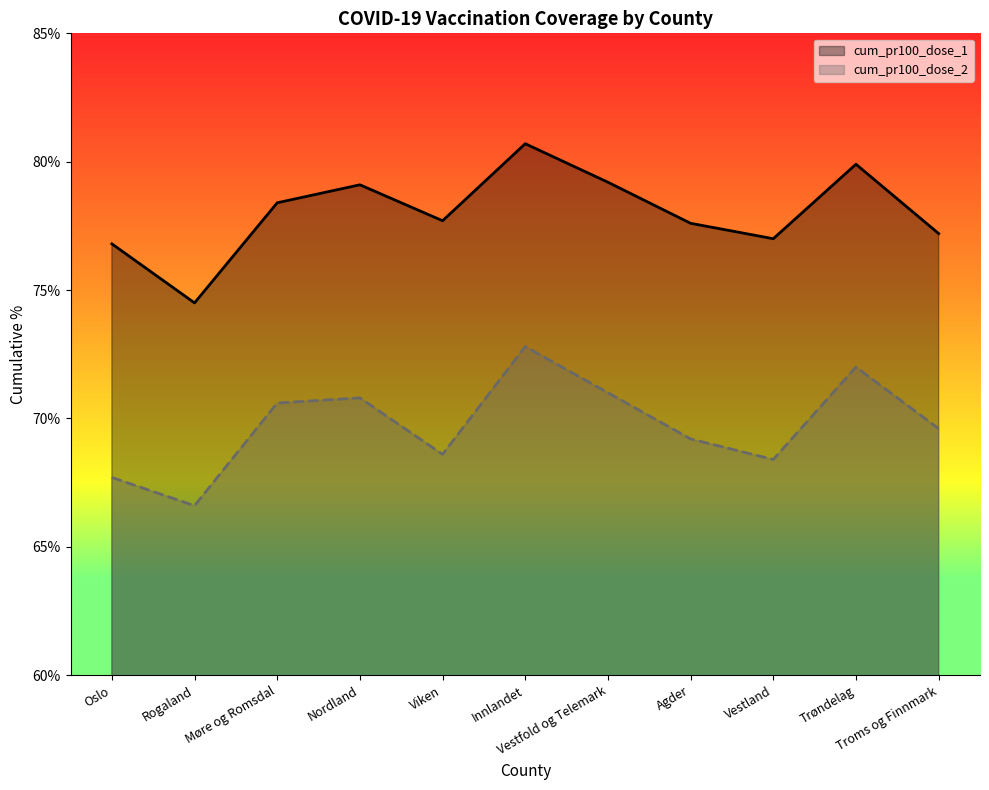

What is the spread (max minus min) of values at Innlandet?

7.9